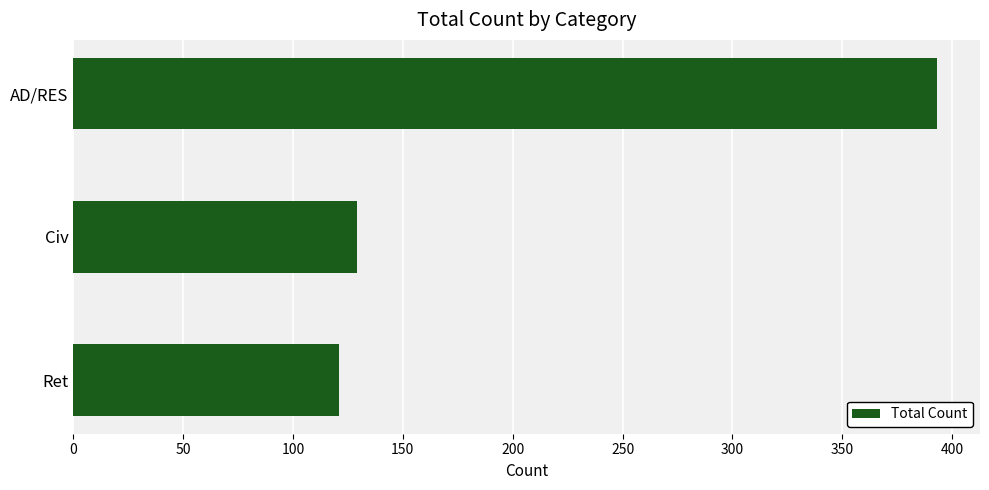

Rank the categories by value from highest to lowest.

AD/RES, Civ, Ret